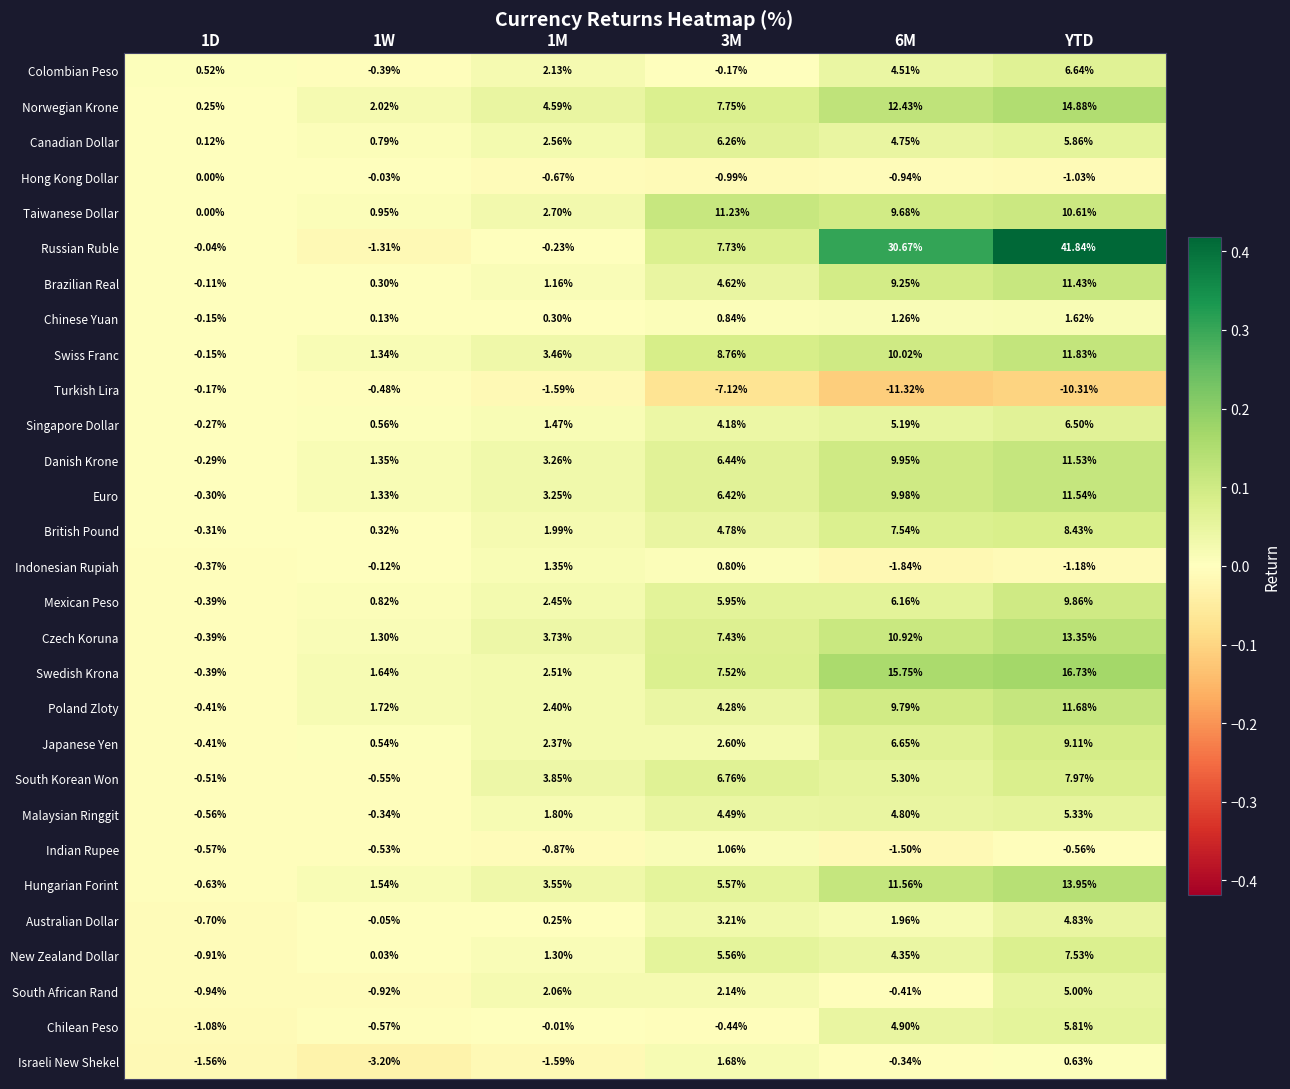

What is the spread (max minus min) of values at 6M?

42.0